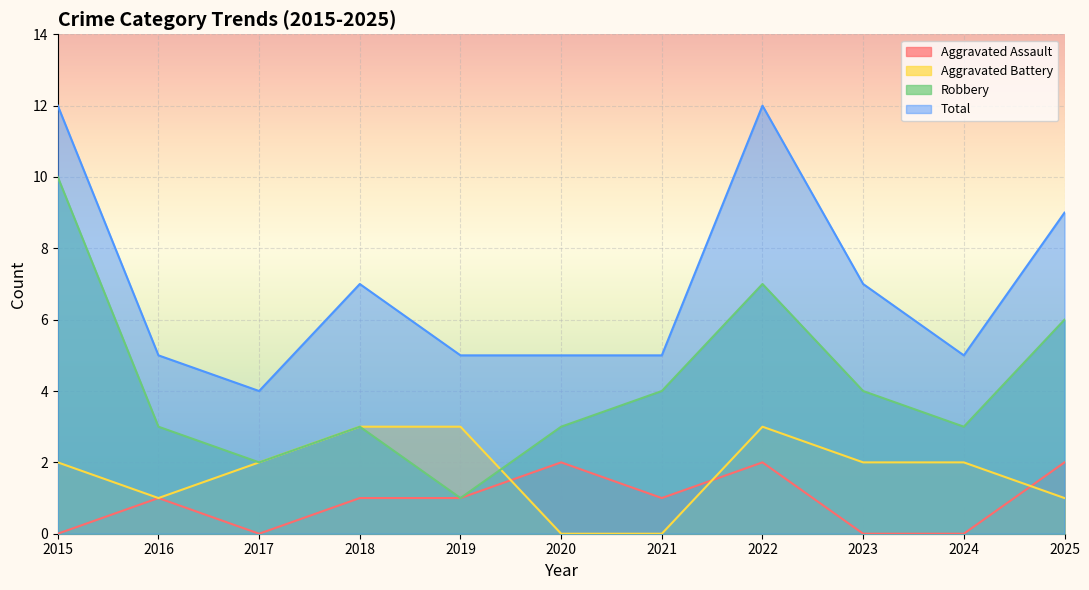

Does the chart display data point markers on the line(s)?

No